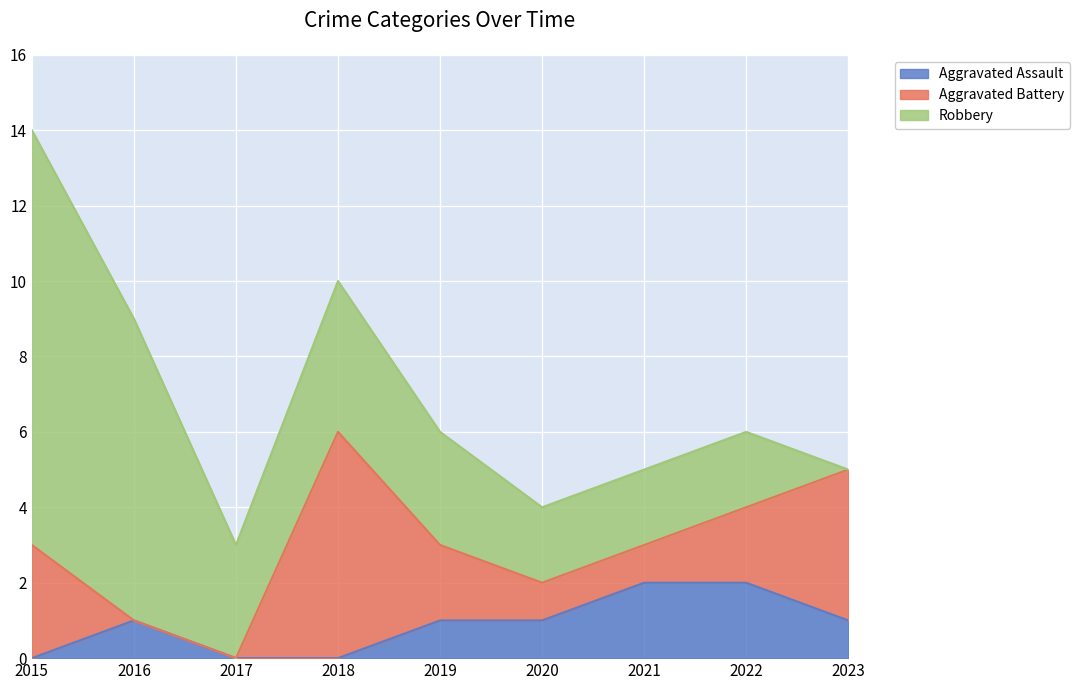

Which series has the widest spread of values?

Robbery